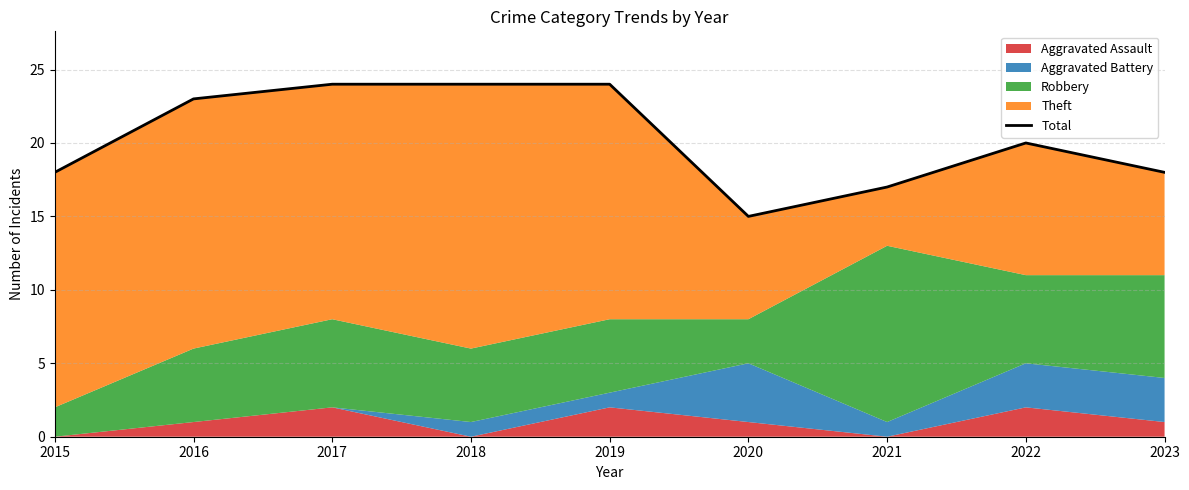

How many points are lower than both their immediate neighbors (excluding endpoints)?

1